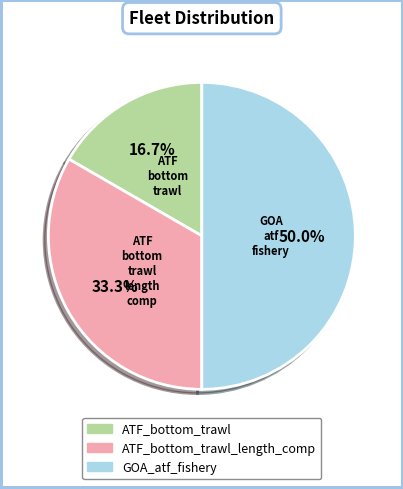

Count the number of slices in the pie.

3